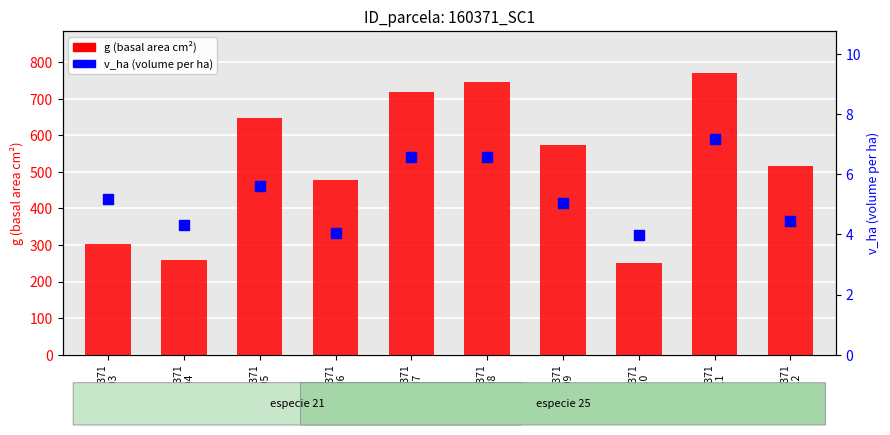

Which has a higher value, 160371
008 or 160371
004?

160371
008